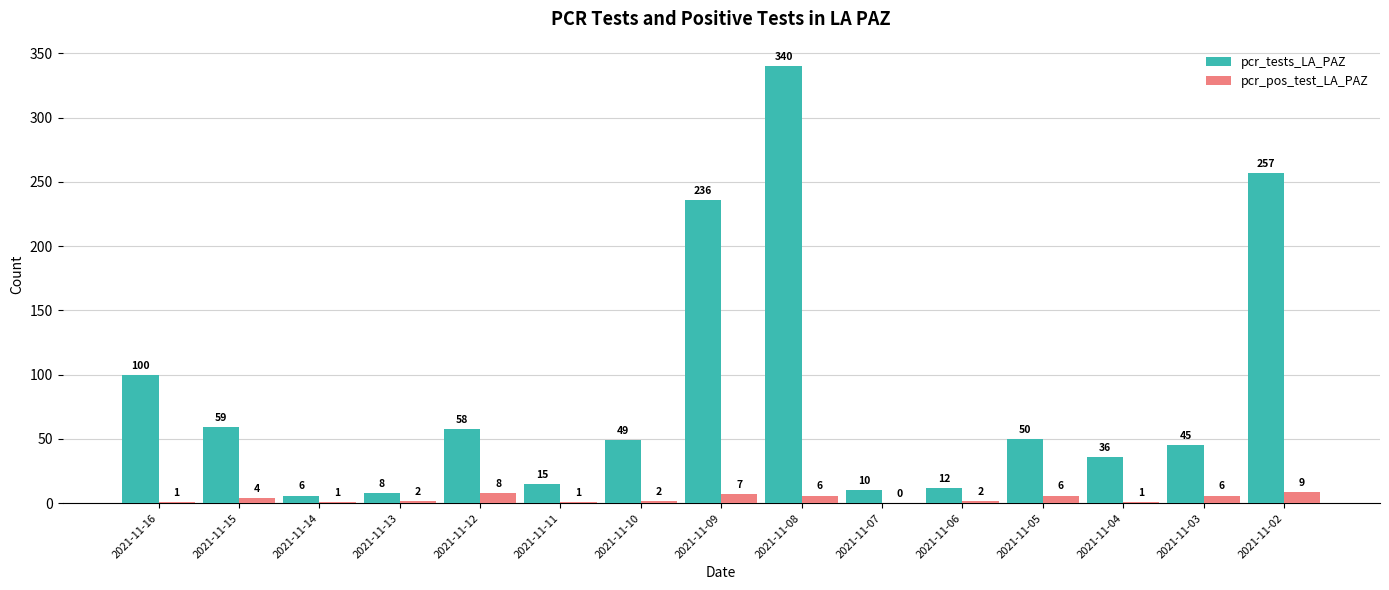

Is it true that pcr_pos_test_LA_PAZ equals 6 at 2021-11-03?

True